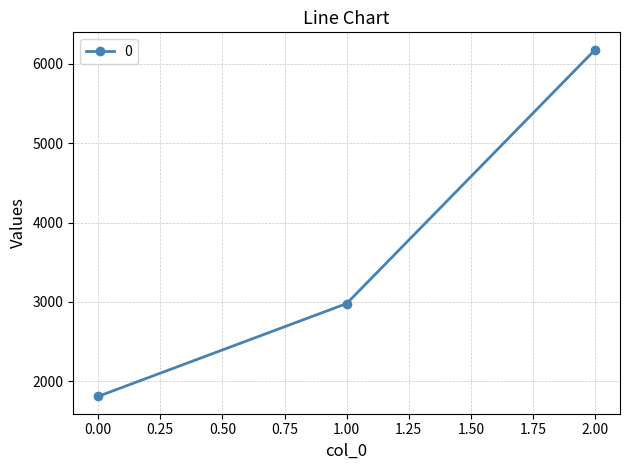

What is the change in value from 0.00 to 2.00?

+4370